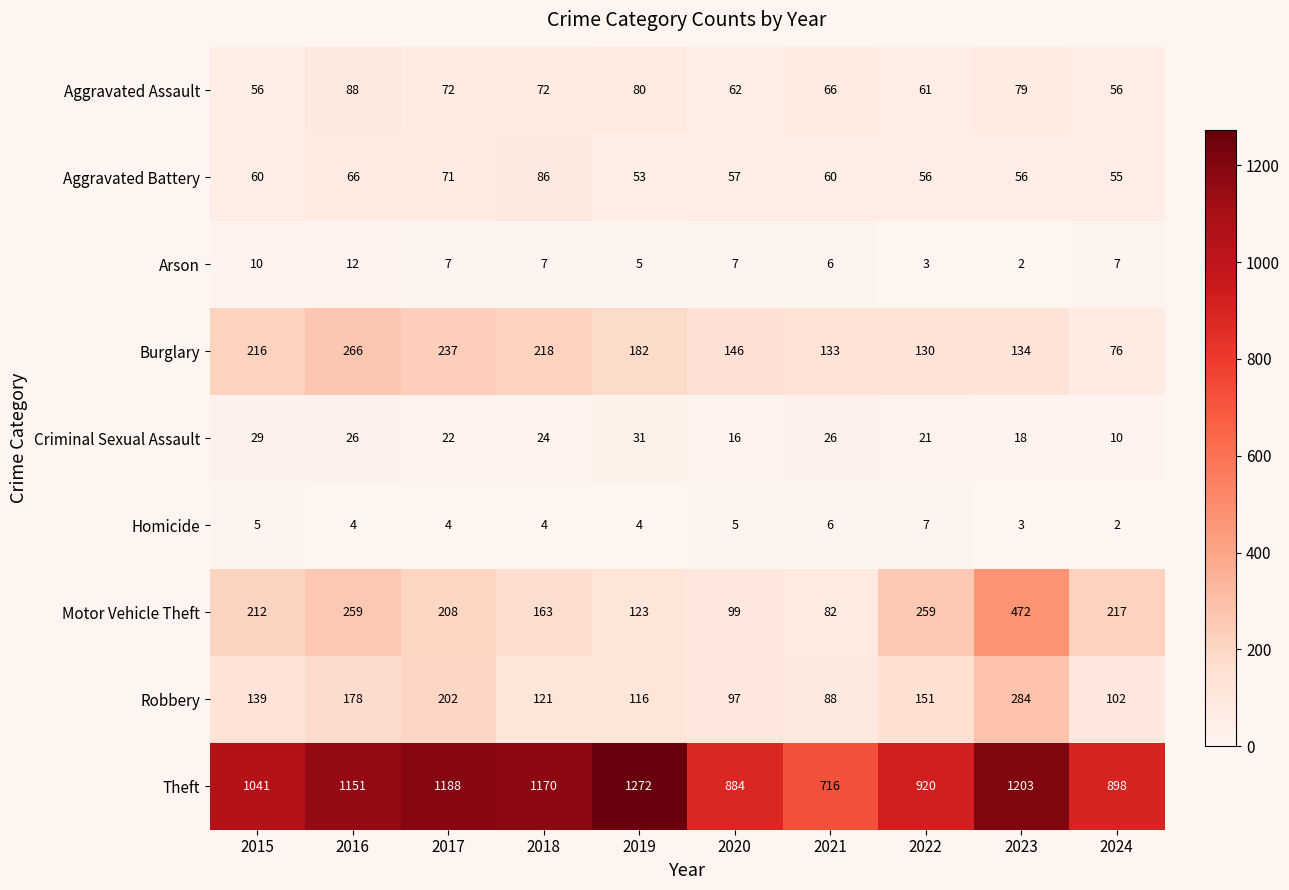

What is the difference between the second highest and second lowest values in the Motor Vehicle Theft series?

160